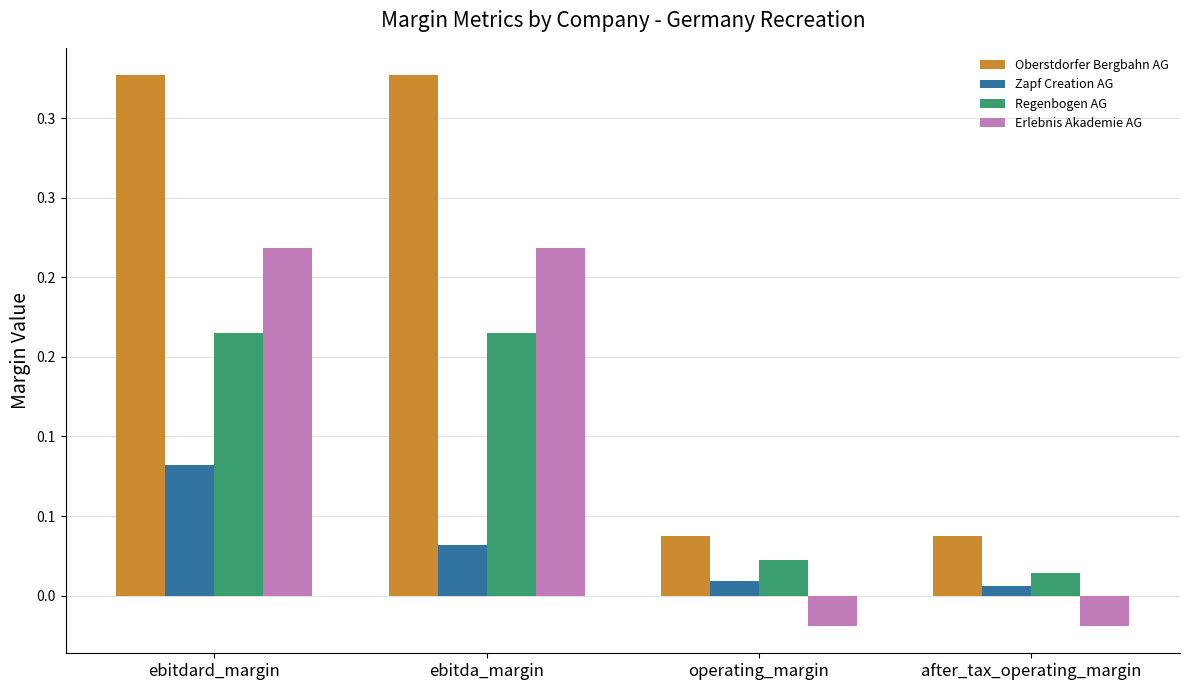

What is the sum of all Erlebnis Akademie AG values?

0.4